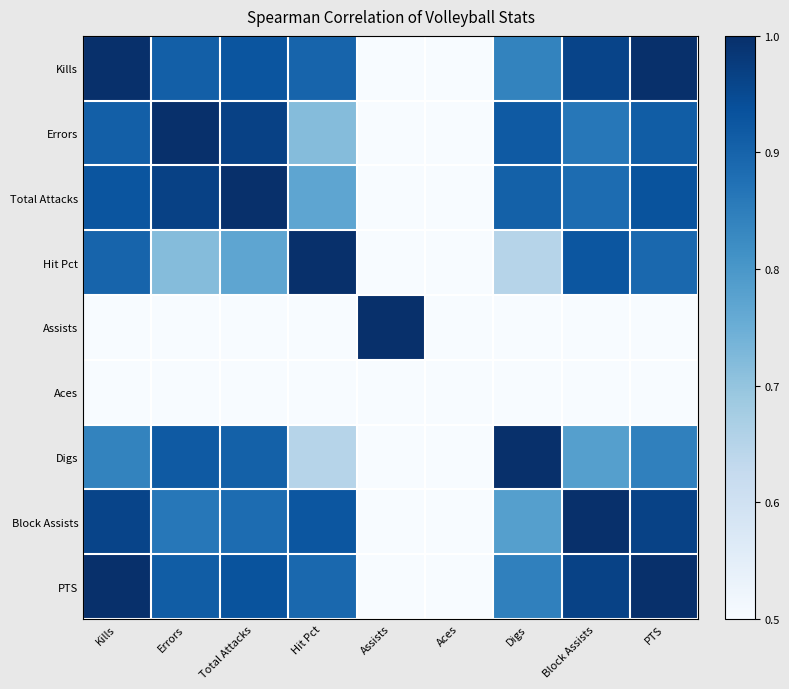

Which has a higher value, Aces or PTS?

PTS